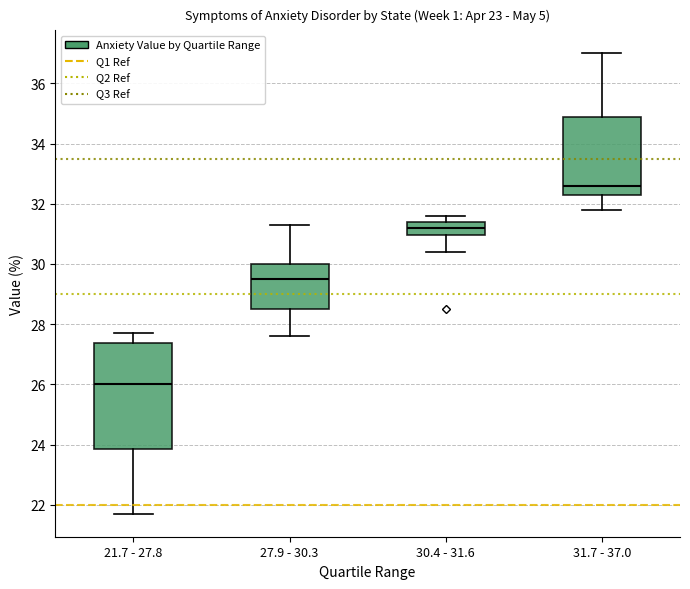

Where is the upper edge of the box for 27.9 - 30.3 on the y-axis? The values are not printed on the chart, so give them approximately, as read against the axis.

30.0